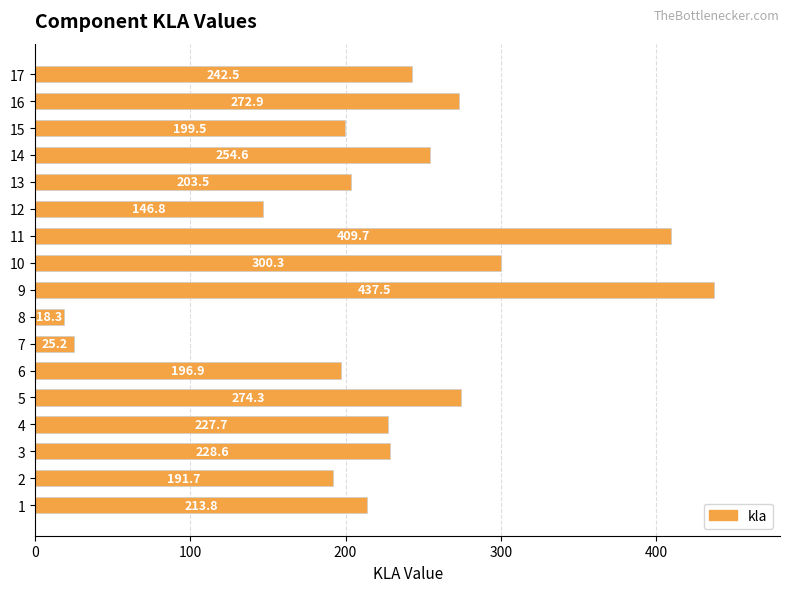

Reading bottom to top, extract all data points from this chart.

213.8	191.7	228.6	227.7	274.3	196.9	25.2	18.3	437.5	300.3	409.7	146.8	203.5	254.6	199.5	272.9	242.5